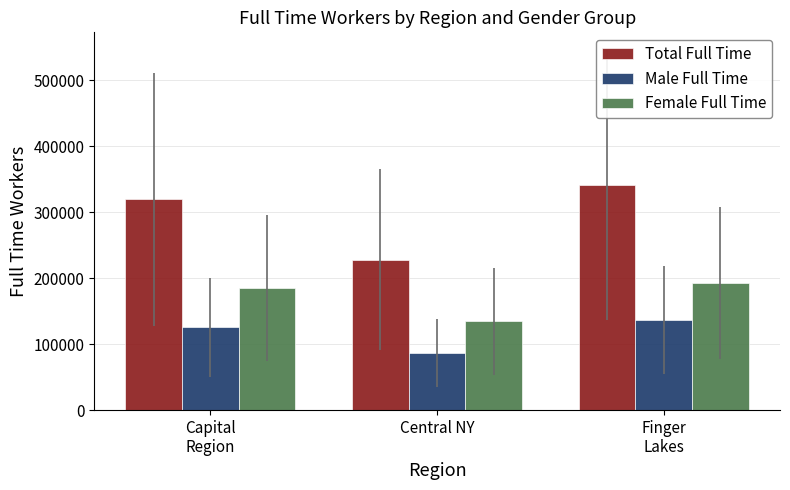

What are all the series names shown in the legend?

Total Full Time, Male Full Time, Female Full Time